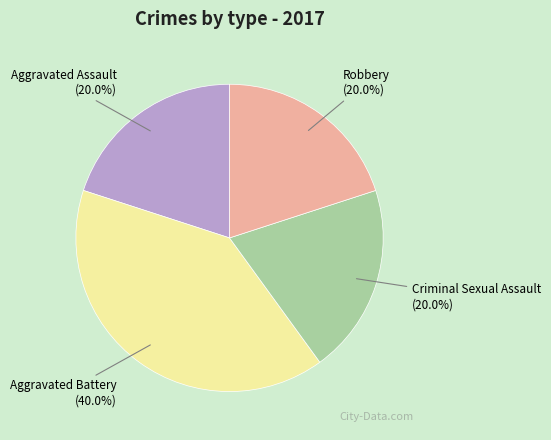

Does Aggravated Battery account for over 50% of the chart?

No